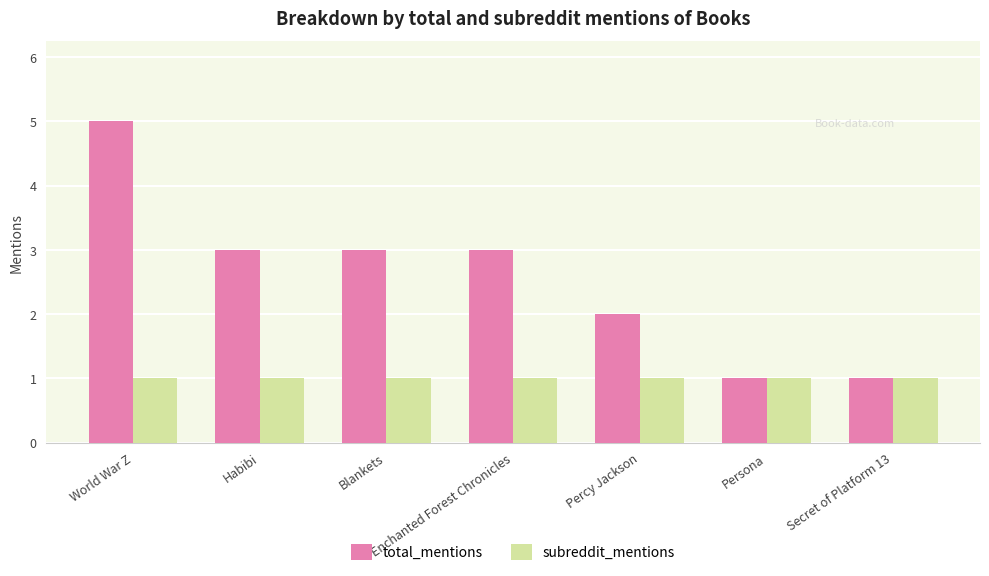

What is the smallest value displayed?

1